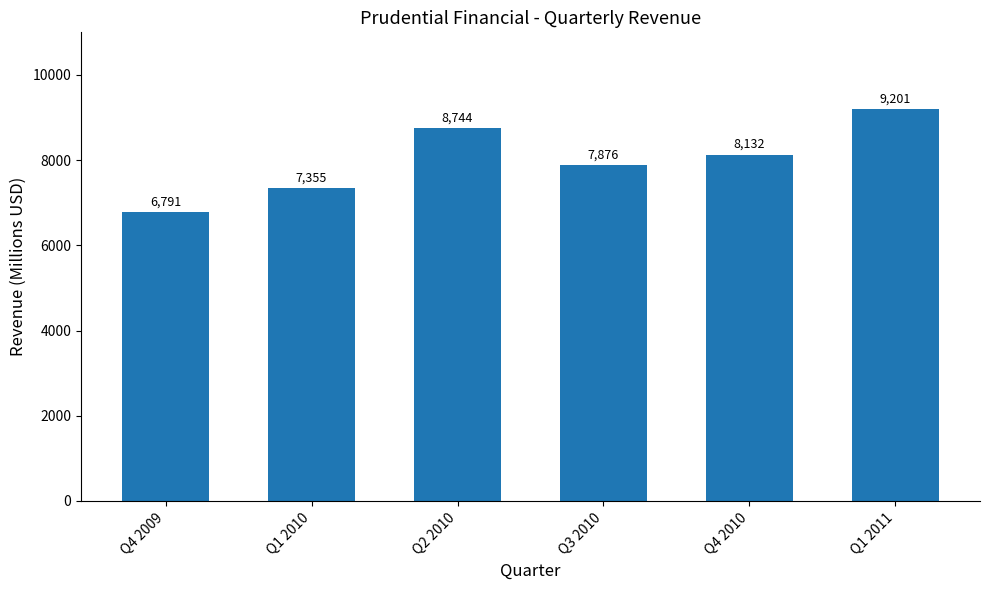

List the labels in order of value, smallest first.

Q4 2009, Q1 2010, Q3 2010, Q4 2010, Q2 2010, Q1 2011